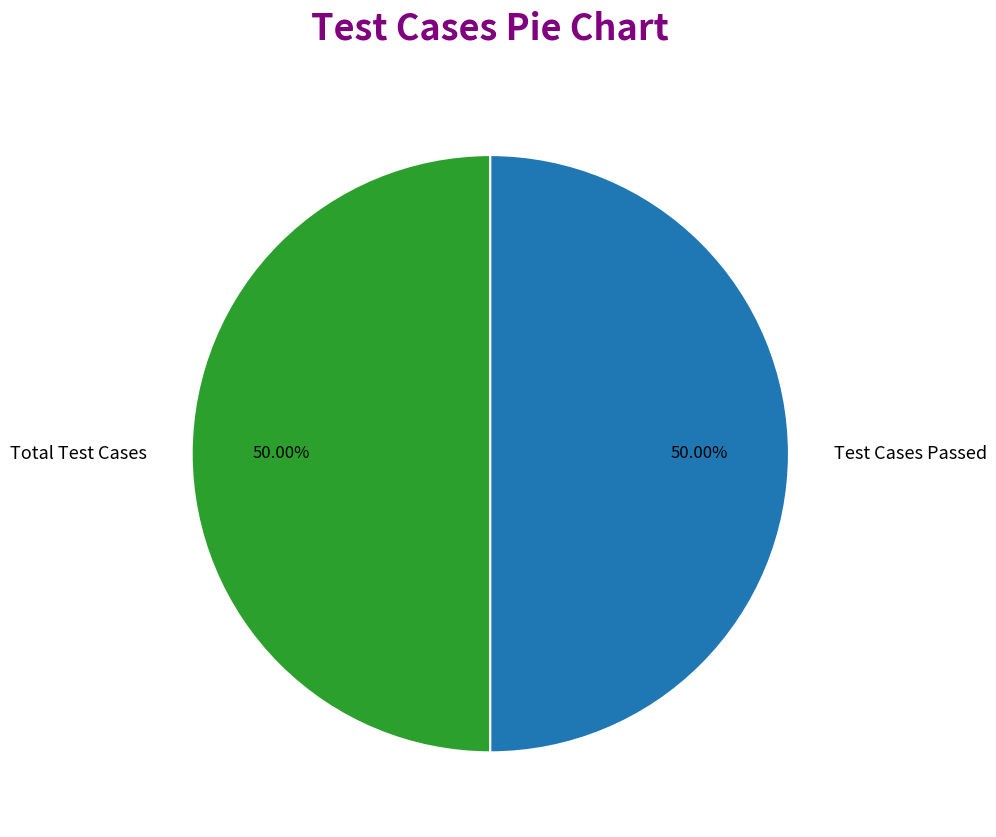

Approximately how many times larger is the value at Test Cases Passed compared to Total Test Cases?

1.0